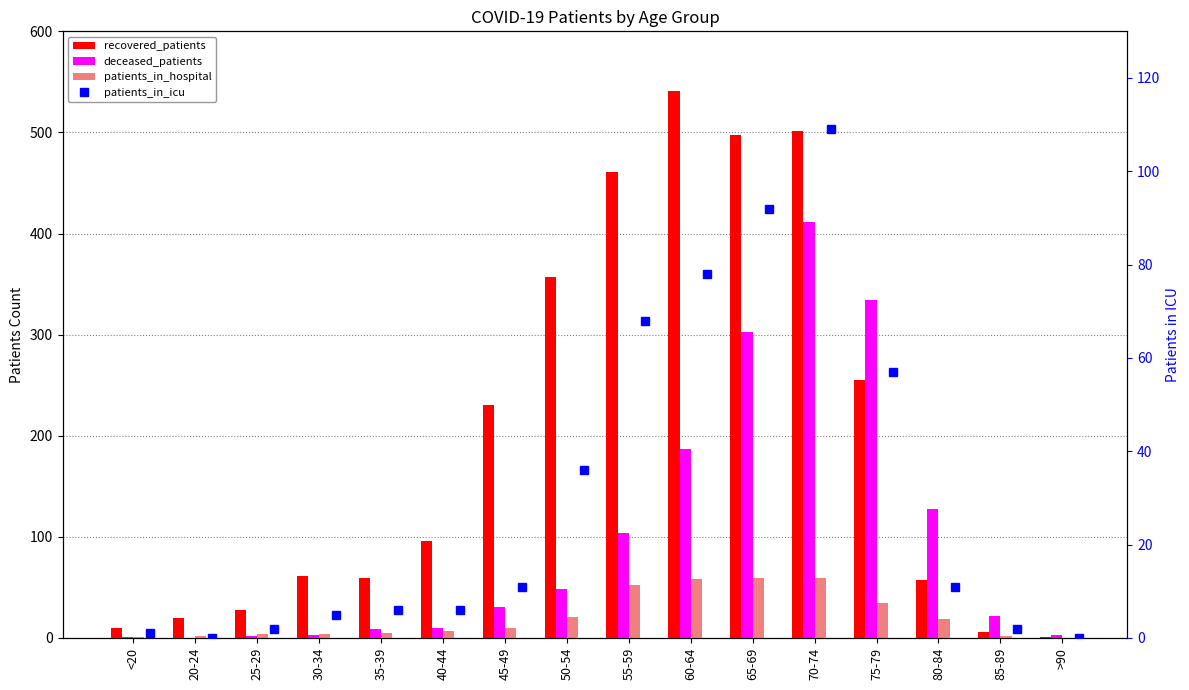

What are all the series names shown in the legend?

recovered_patients, deceased_patients, patients_in_hospital, patients_in_icu